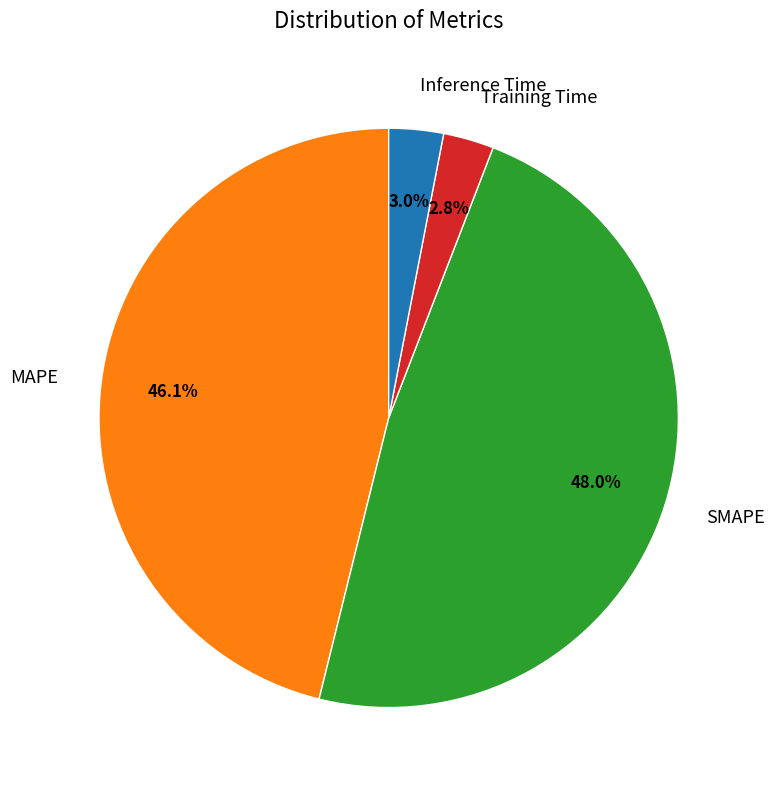

Is there a majority slice in this chart?

No